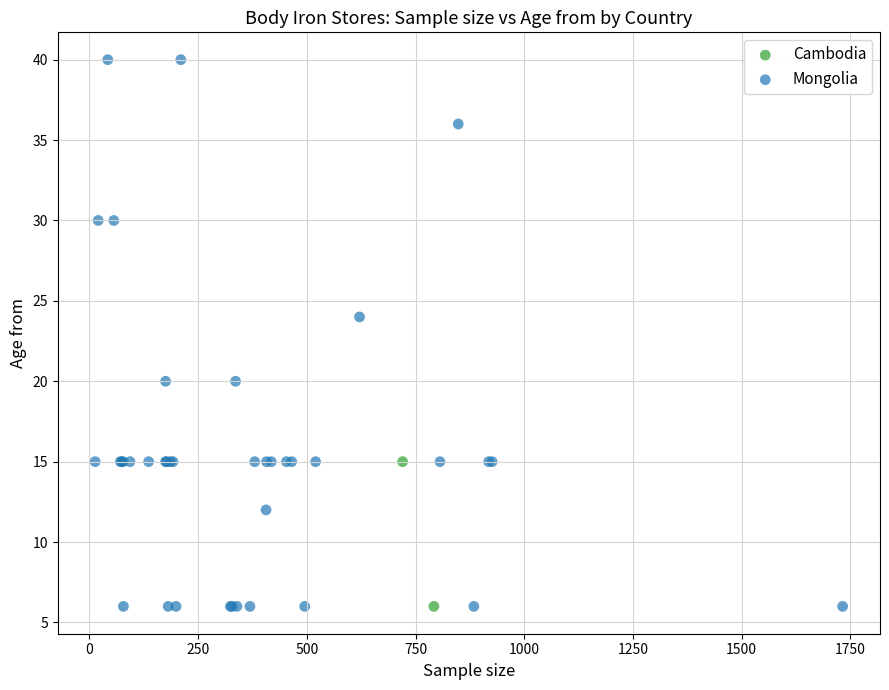

What are all the series names shown in the legend?

Cambodia, Mongolia